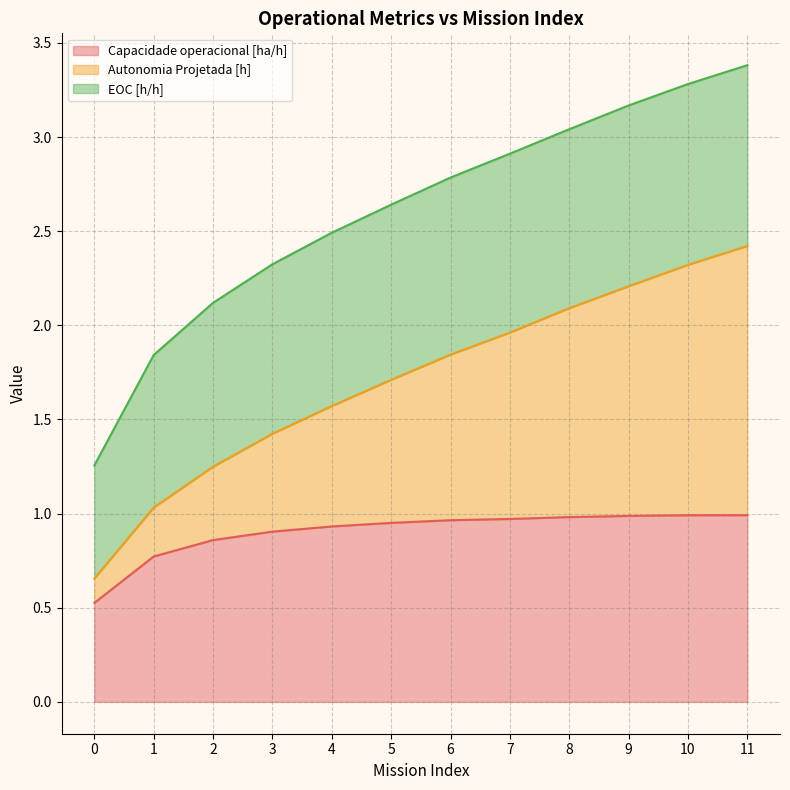

True or false: Capacidade operacional [ha/h] has a value of 0.4 at 3.

False